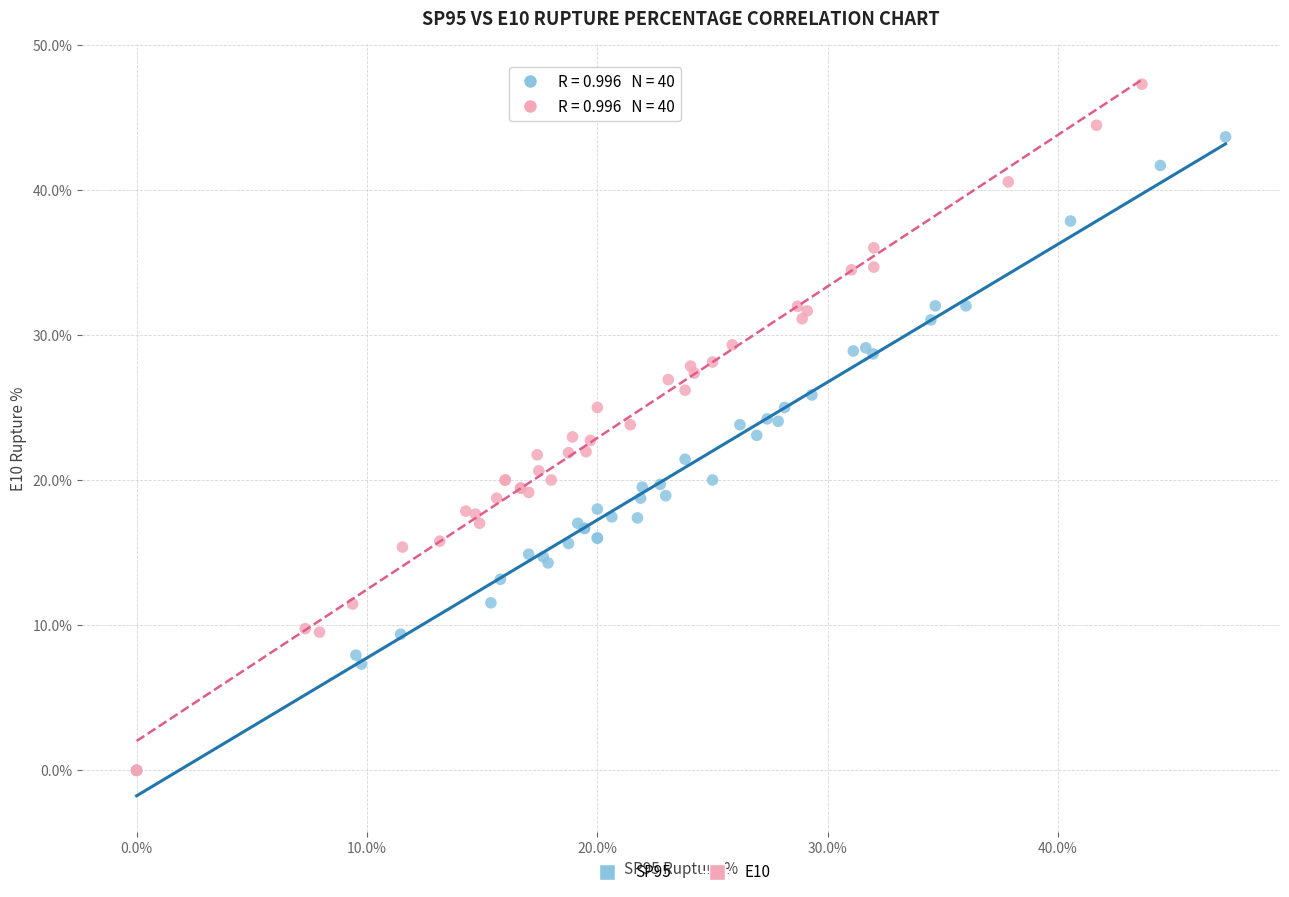

Which series contains the highest Y value?

E10